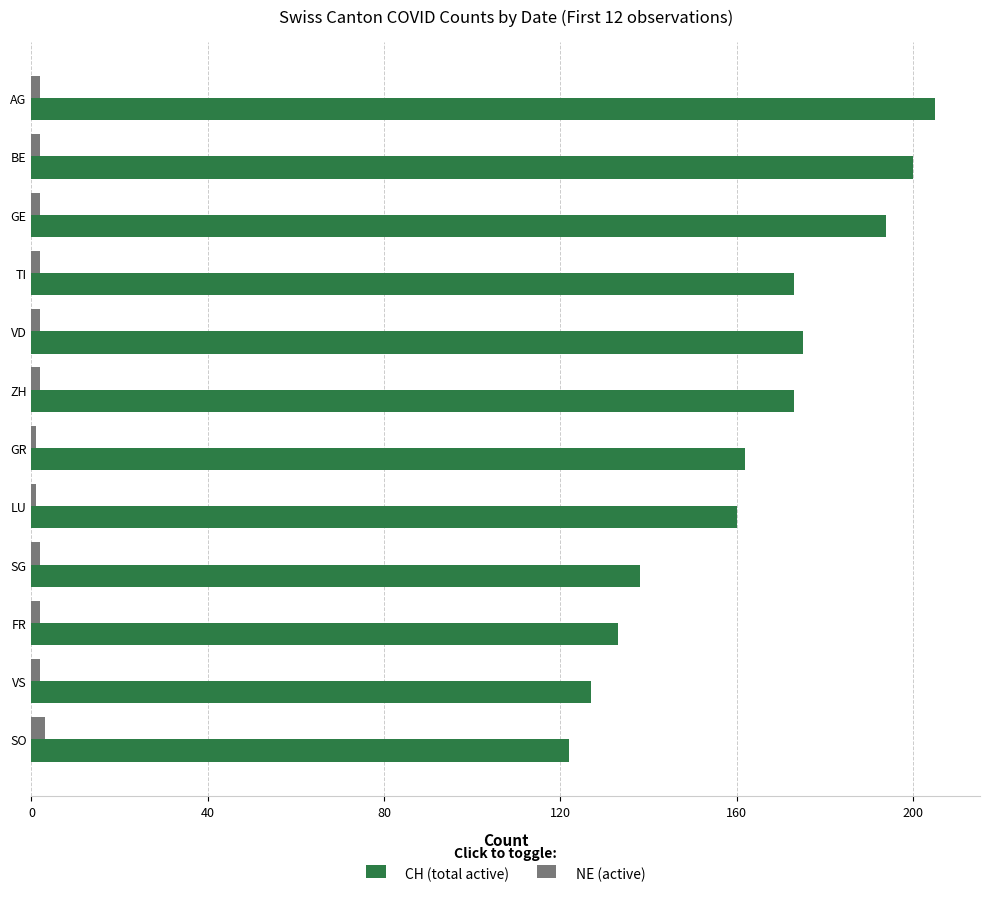

Which series has the largest range (max minus min)?

CH (total active)